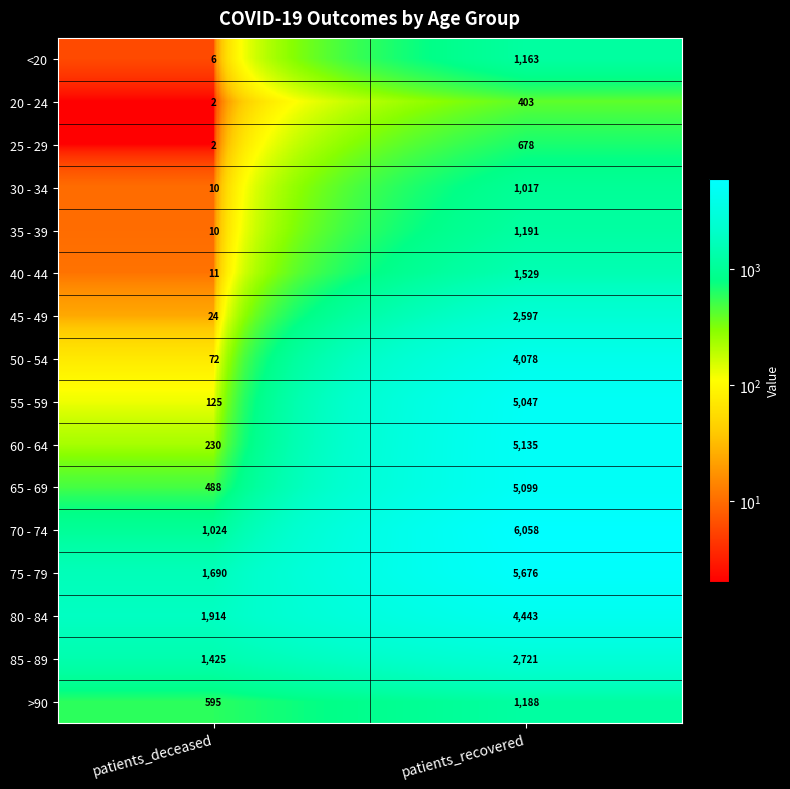

Which category has the lowest value across all series?

patients_deceased